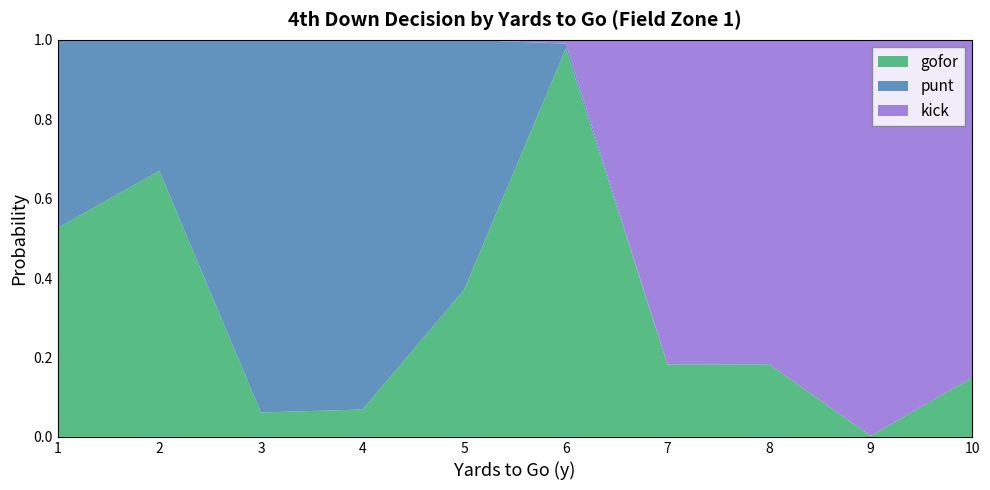

Reading right to left, list all the values displayed in this chart.

gofor: 10=0.1	9=0.0	8=0.2	7=0.2	6=1.0	5=0.4	4=0.1	3=0.1	2=0.7	1=0.5
punt: 10=0.0	9=0.0	8=0.0	7=0.0	6=0.0	5=0.6	4=0.9	3=0.9	2=0.3	1=0.5
kick: 10=0.9	9=1.0	8=0.8	7=0.8	6=0.0	5=0.0	4=0.0	3=0.0	2=0.0	1=0.0